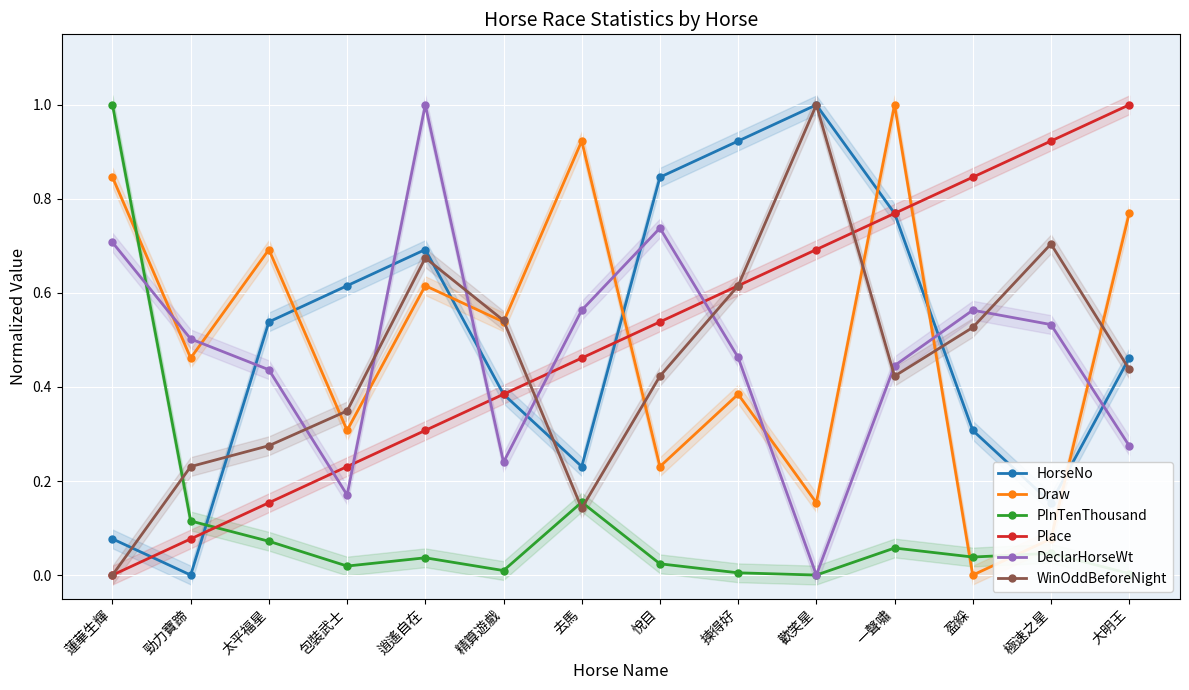

True or false: WinOddBeforeNight and Draw cross at least once.

True